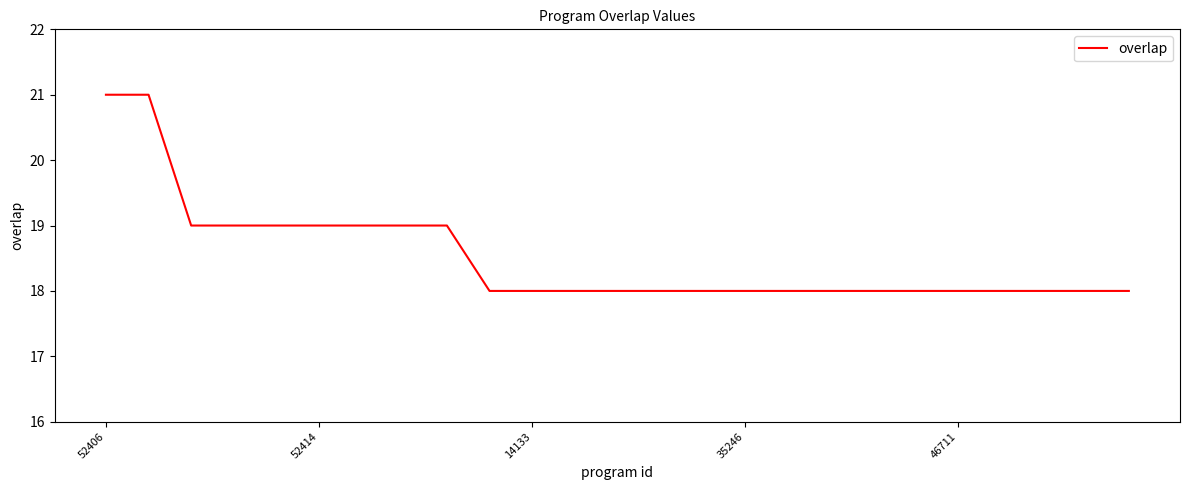

What is the minimum value shown in the chart?

18